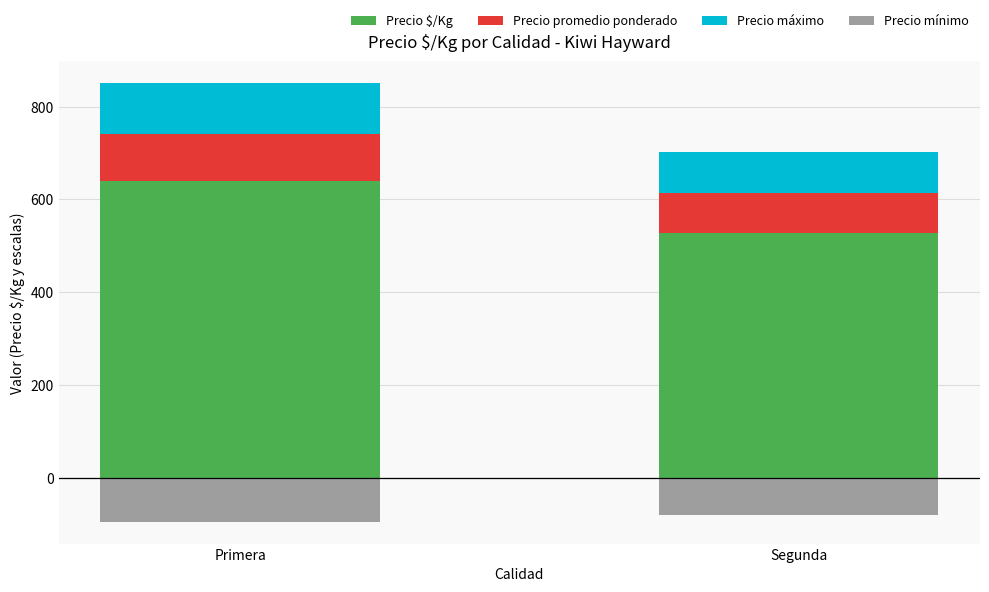

Is the value of Precio promedio ponderado at Segunda greater than the value of Precio mínimo at Segunda?

Yes